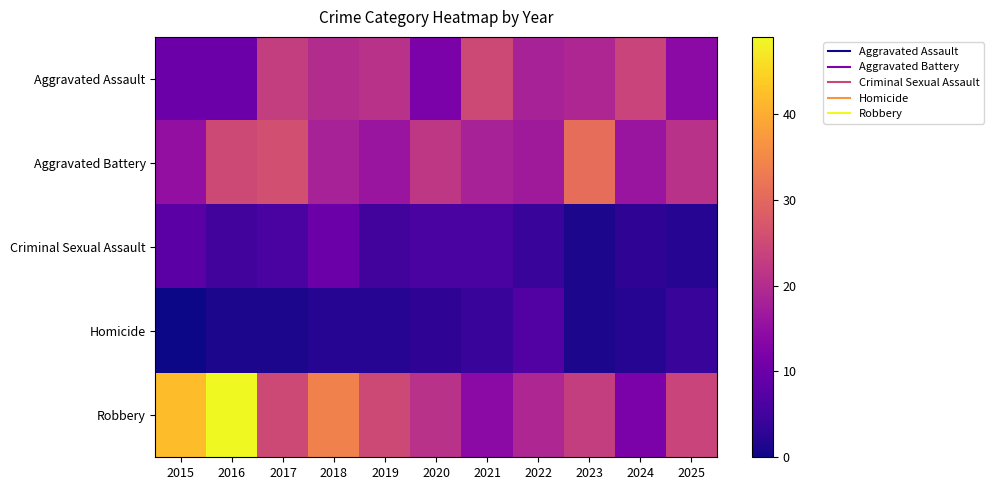

Count the number of data series in this chart.

5